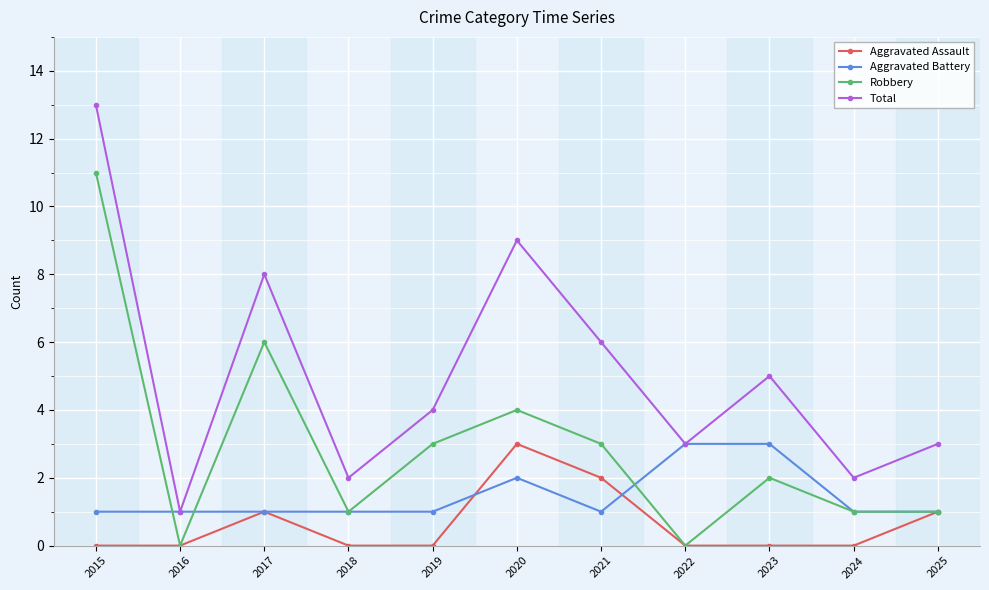

At which label is Aggravated Battery closest to 2?

2020